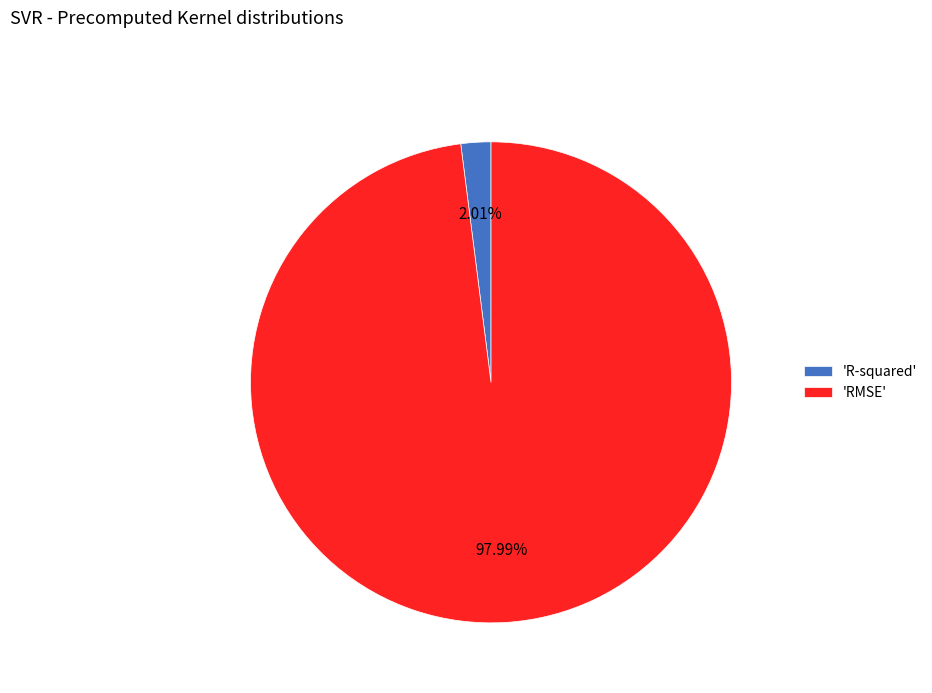

To the nearest percent, what is the average slice percentage?

50%